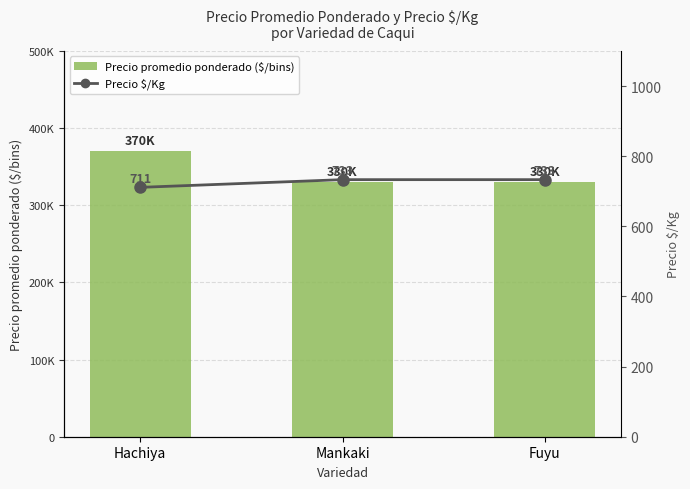

Which has a higher value, Fuyu or Mankaki?

Fuyu